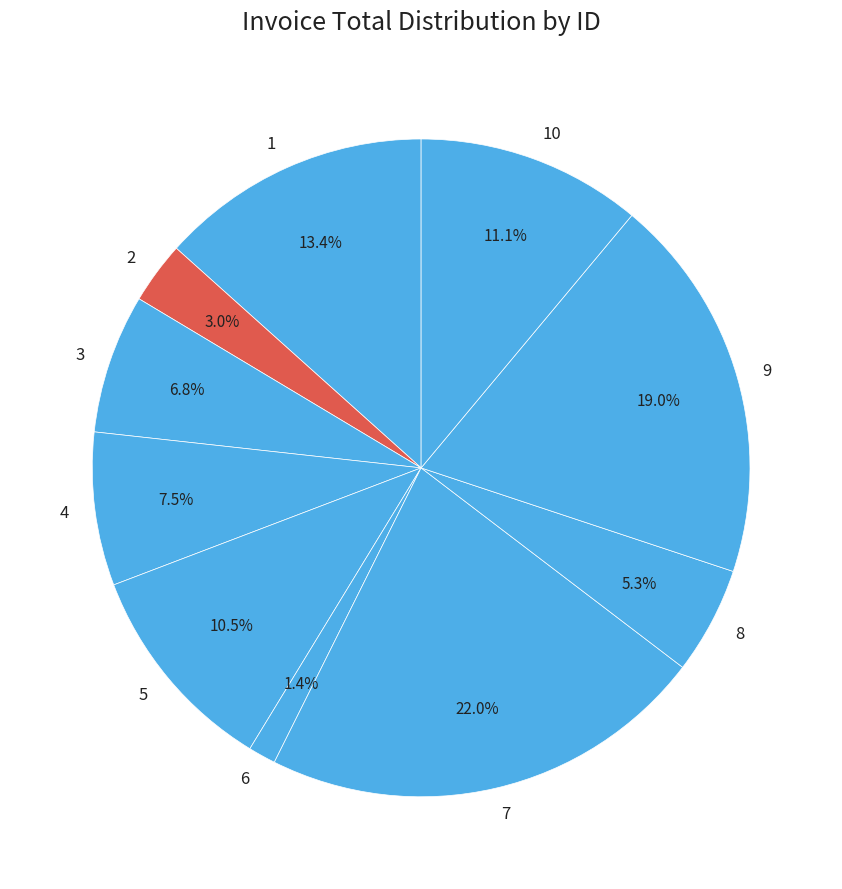

Do 6 and 1 together represent more than half of the pie?

No